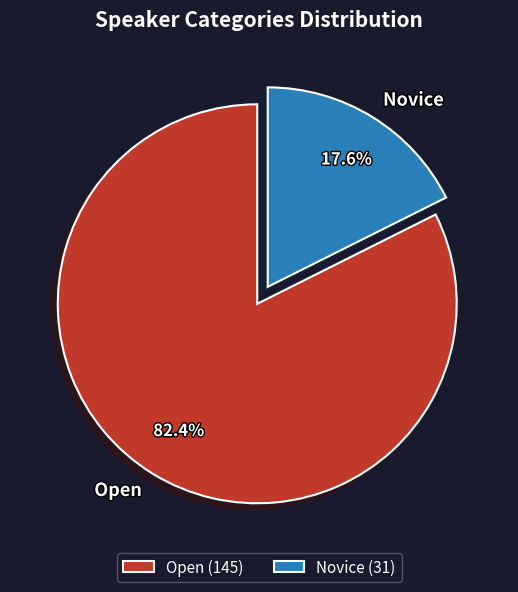

The Novice slice represents 18% of the pie. True or false?

True